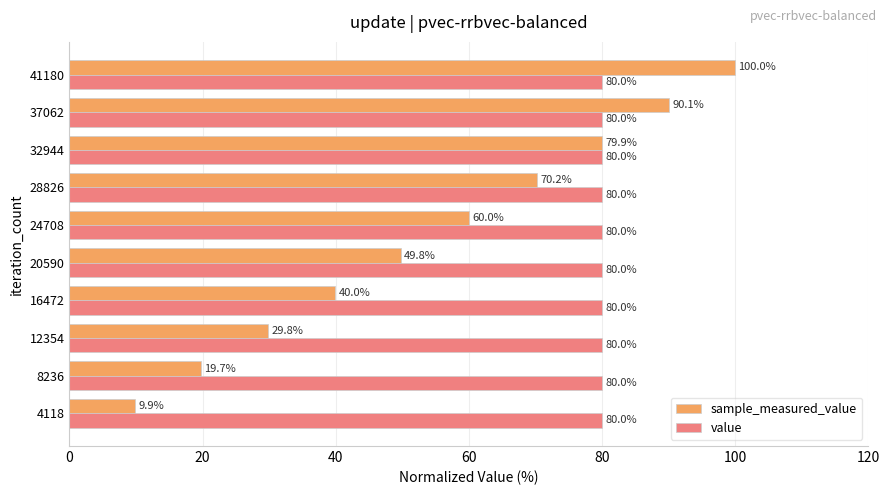

The value series shows 45.7 at 4118. True or false?

False